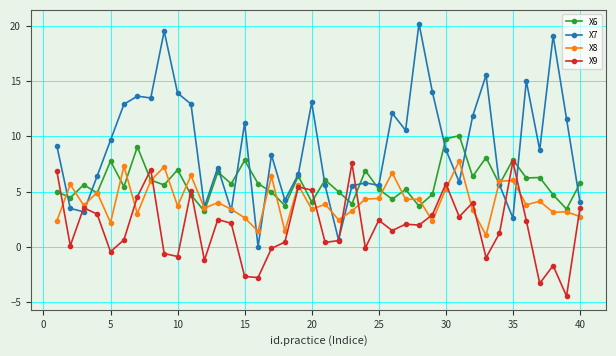

Which series has the largest range (max minus min)?

X7